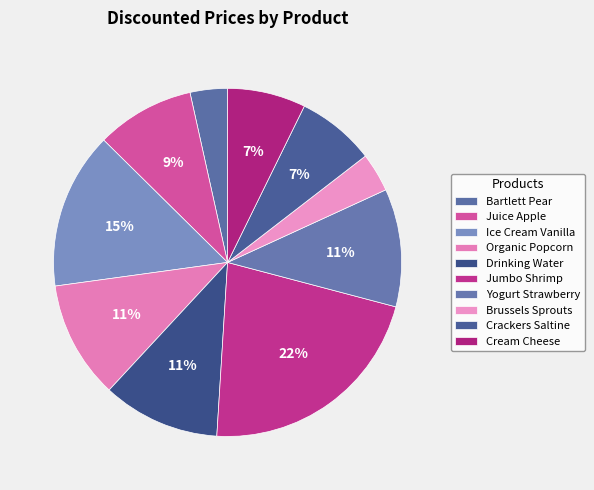

Rank the categories by value from lowest to highest.

Bartlett Pear, Brussels Sprouts - 1 Lb, Signature SELECT Crackers Saltine, Lucerne Cream Cheese - 8 Oz, Signature SELECT Juice Apple, Organics Organic Popcorn Sea Salt, Signature SELECT Drinking Water, Lucerne Yogurt Lowfat Strawberry, Signature SELECT Ice Cream Vanilla, Previously Frozen Raw Extra Jumbo Shrimp